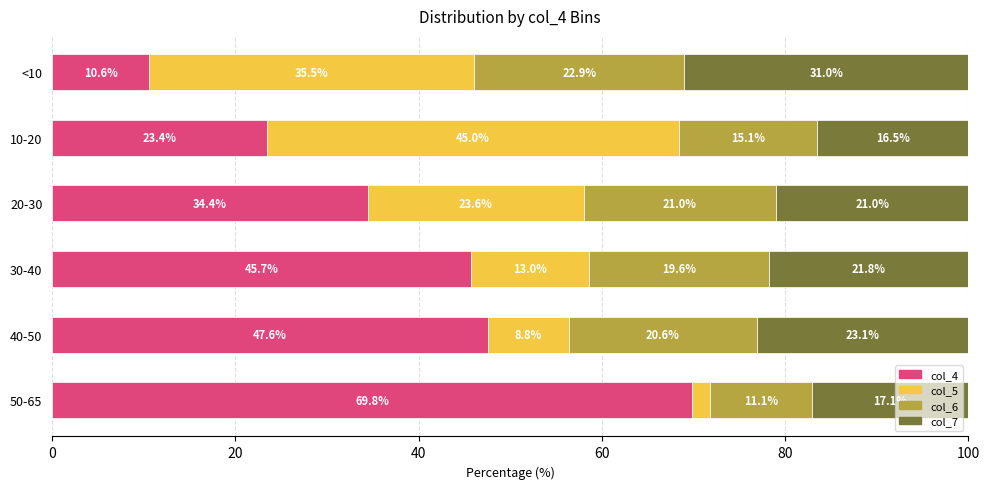

What is the total value across all series at 50-65?

100.0